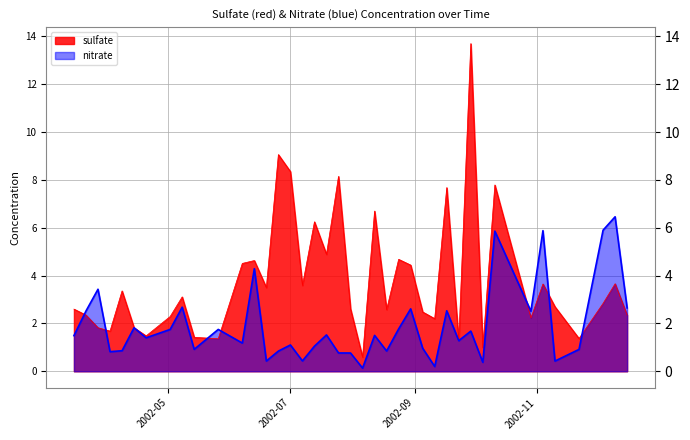

What is the value of the nitrate point at the 6th from the left?

1.8